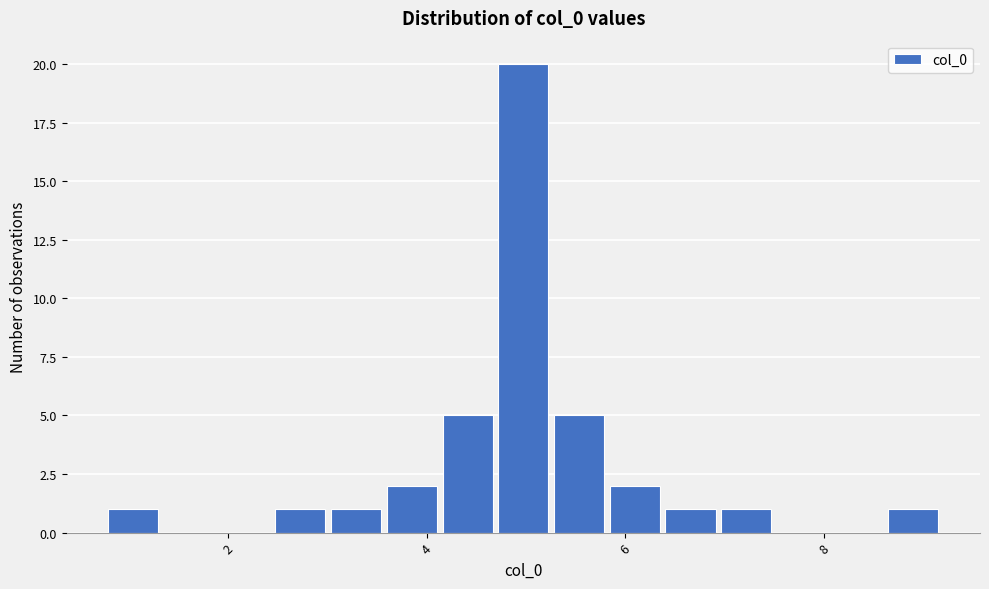

Around what value on the x-axis is the tallest bar? Give the approximate position of its centre, as read against the axis.

5.0